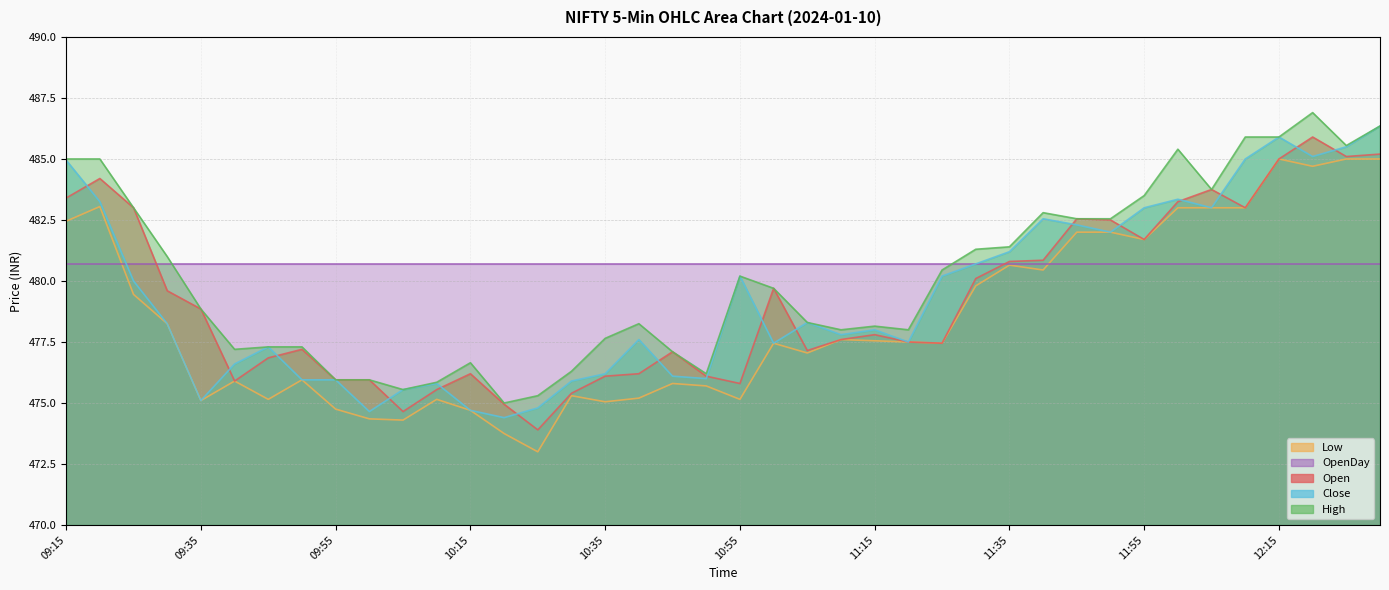

What is the difference between the Open values at 11:40 and 09:15?

2.5